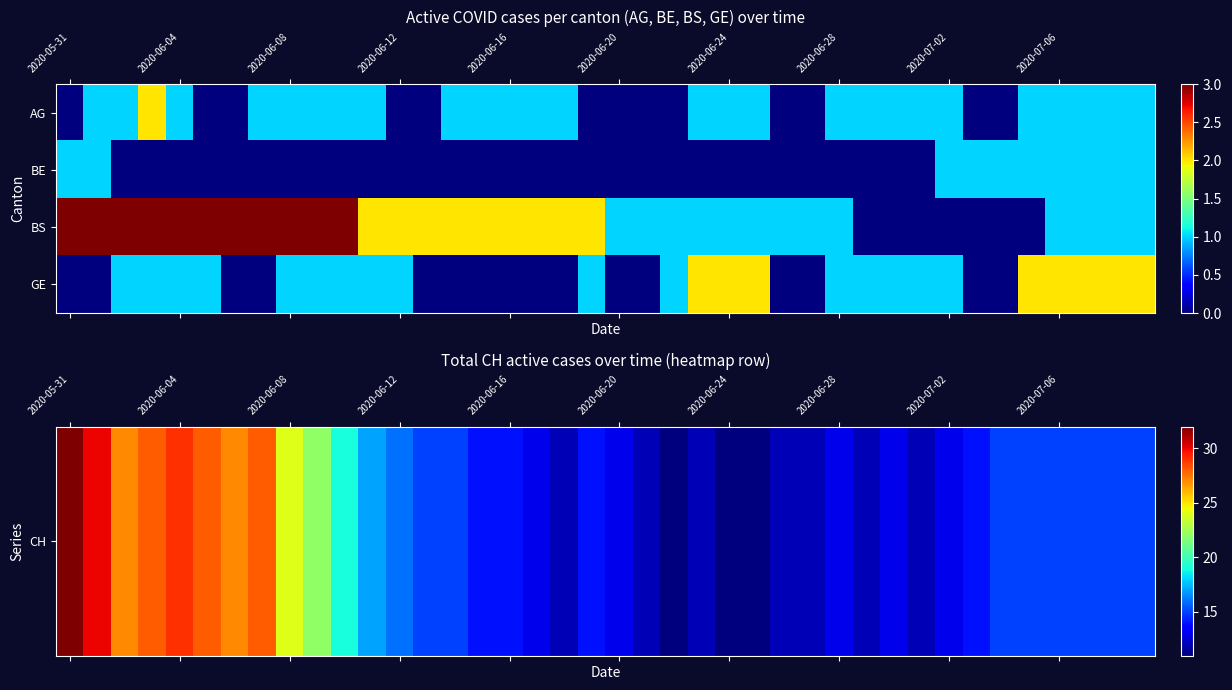

How many distinct data groups are displayed?

4